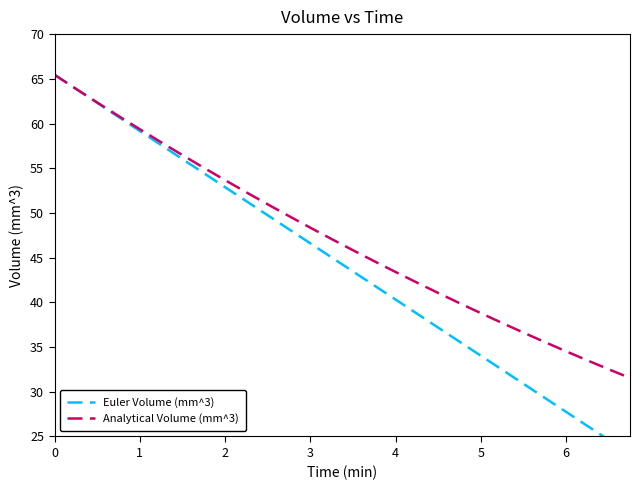

What is the spread (max minus min) of values at 20?

4.8